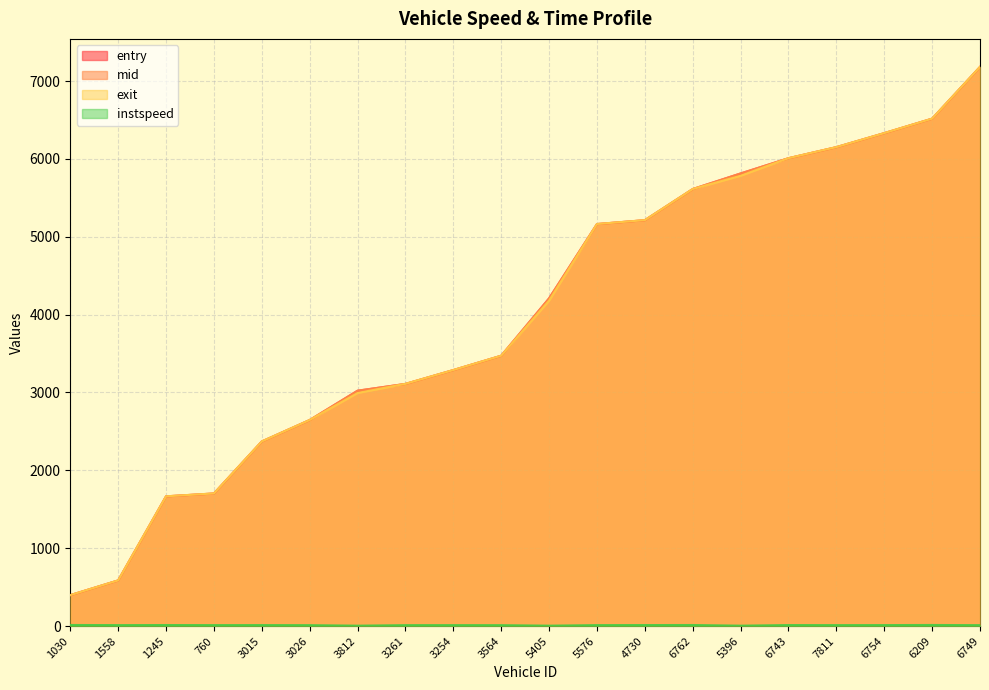

Reading left to right, list all the values displayed in this chart.

entry: 1030=396.7	1558=585.8	1245=1665.8	760=1702.5	3015=2370.7	3026=2646.0	3812=3022.7	3261=3110.0	3254=3287.7	3564=3471.8	5405=4209.0	5576=5163.0	4730=5212.9	6762=5612.7	5396=5812.9	6743=6008.8	7811=6150.9	6754=6330.8	6209=6516.7	6749=7181.5
mid: 1030=397.2	1558=586.4	1245=1666.3	760=1703.0	3015=2371.2	3026=2646.6	3812=3023.1	3261=3110.6	3254=3288.2	3564=3472.4	5405=4209.5	5576=5163.5	4730=5213.3	6762=5613.2	5396=5813.5	6743=6009.3	7811=6151.4	6754=6331.3	6209=6517.1	6749=7182.0
exit: 1030=397.6	1558=586.8	1245=1666.7	760=1703.5	3015=2371.6	3026=2647.0	3812=2993.5	3261=3111.0	3254=3288.6	3564=3472.8	5405=4180.0	5576=5163.9	4730=5213.8	6762=5613.6	5396=5784.0	6743=6009.7	7811=6151.9	6754=6331.7	6209=6517.5	6749=7182.5
instspeed: 1030=13.8	1558=12.2	1245=13.2	760=12.2	3015=12.5	3026=11.5	3812=5.0	3261=11.7	3254=11.9	3564=11.5	5405=5.0	5576=12.1	4730=12.9	6762=13.4	5396=5.0	6743=12.9	7811=12.0	6754=12.6	6209=13.9	6749=11.6